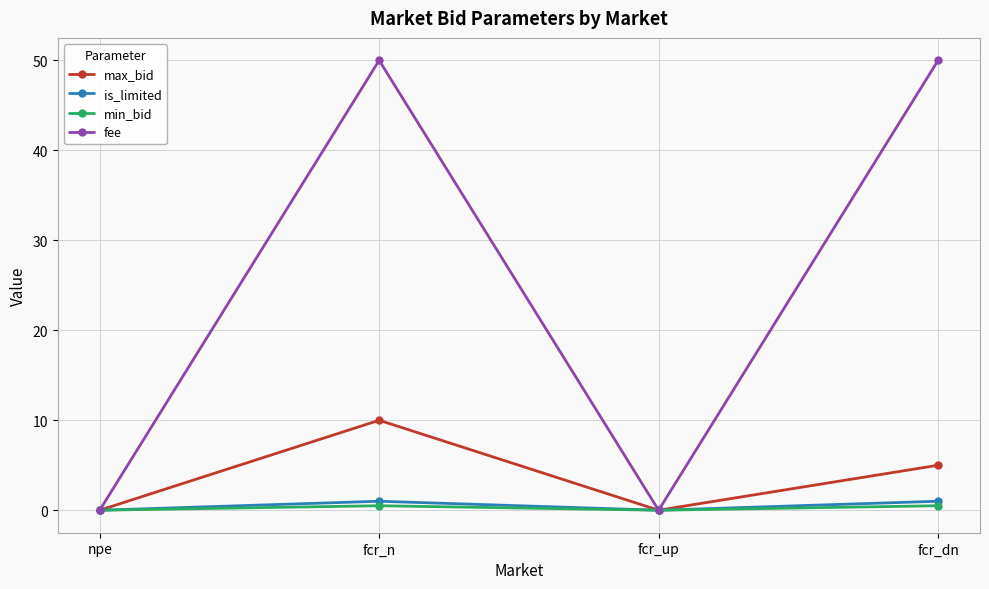

Which series changed the most between npe and fcr_n?

fee